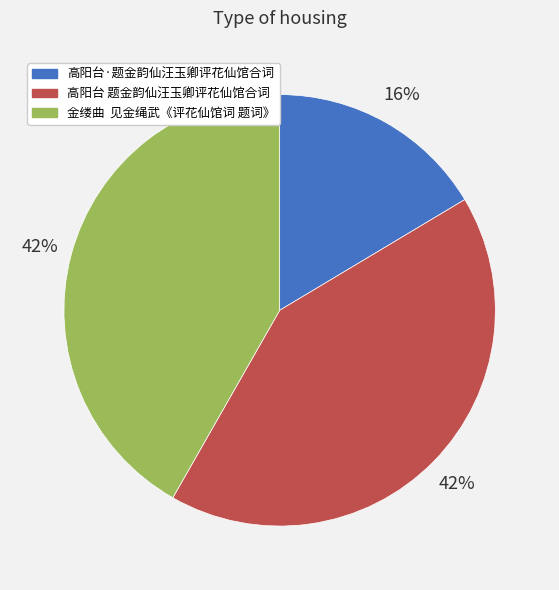

Is it true that 高阳台 题金韵仙汪玉卿评花仙馆合词 is 42% of the pie?

True